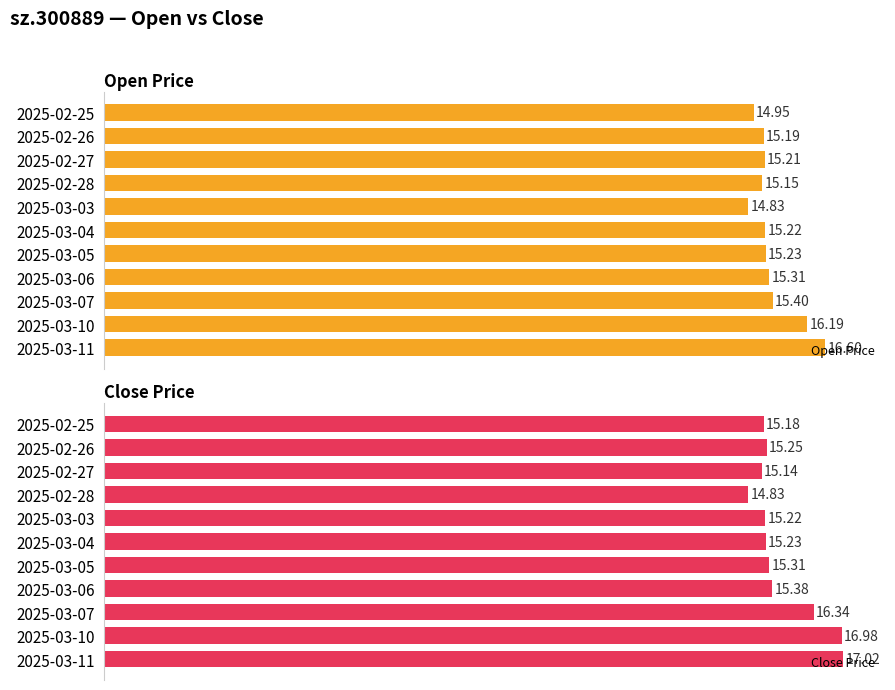

Where does the Open Price series first go above 15?

2025-02-26